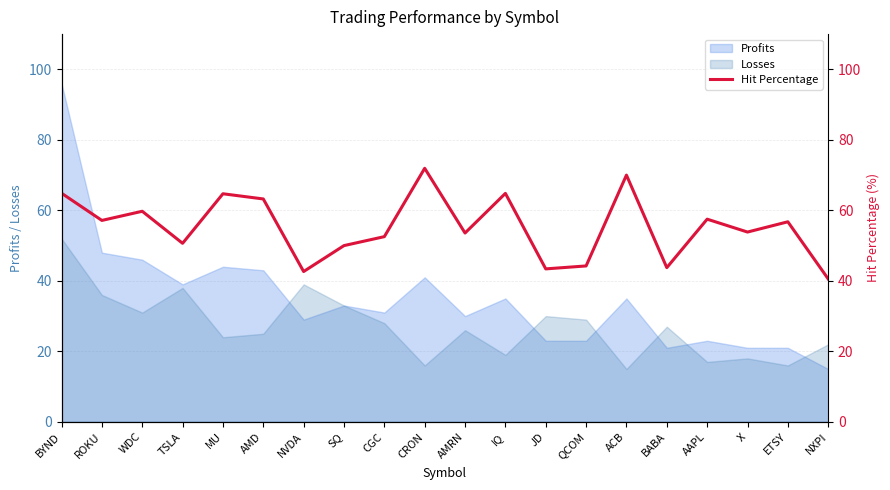

Which category has the lowest value in the Profits series?

NXPI